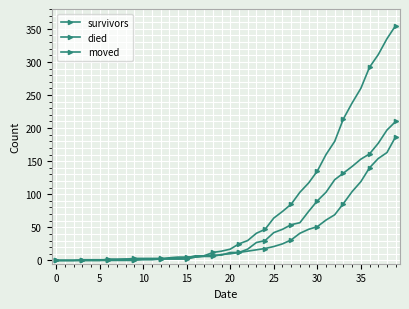

What is the difference between the second highest and second lowest values in the moved series?

197